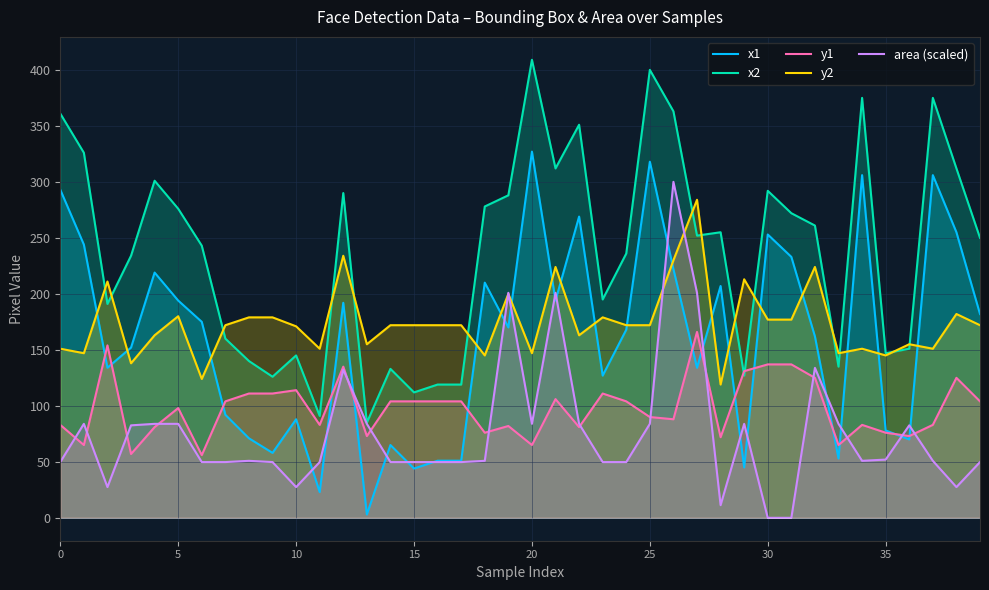

True or false: x1 and x2 intersect in this chart.

False